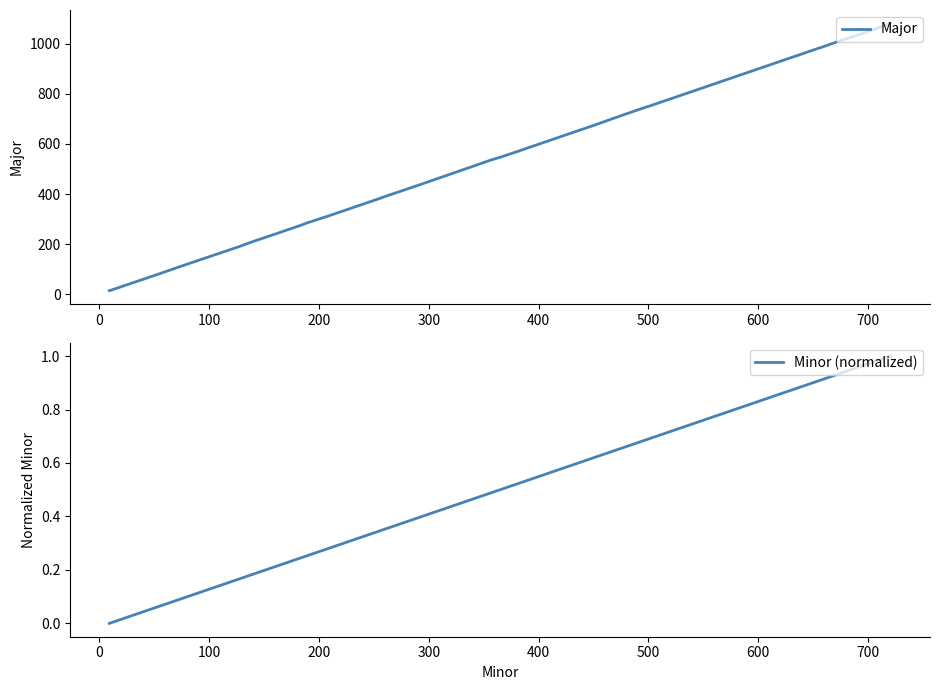

Is it true that Major equals 1529.3 at 33?

False